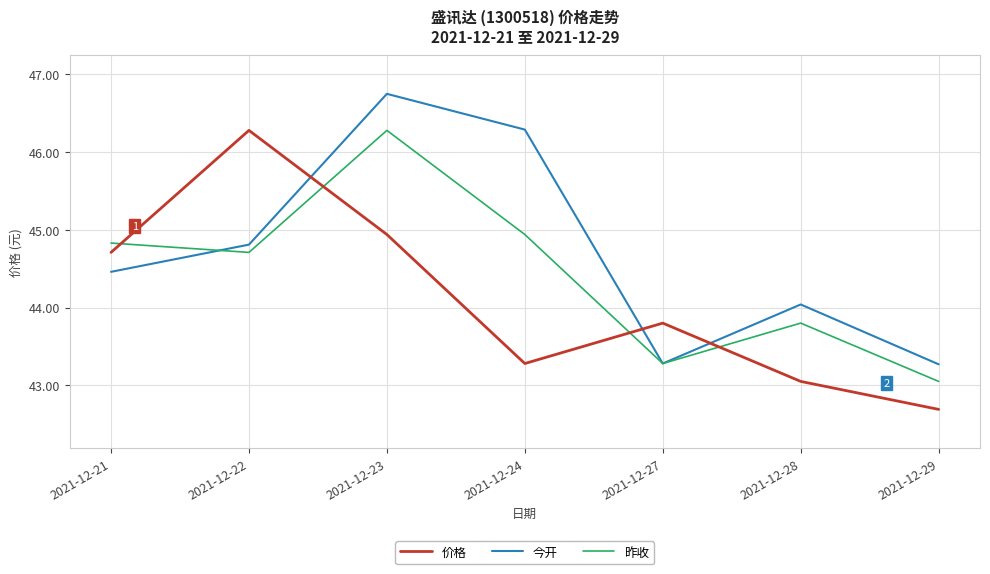

At which label is 昨收 closest to 44?

2021-12-28